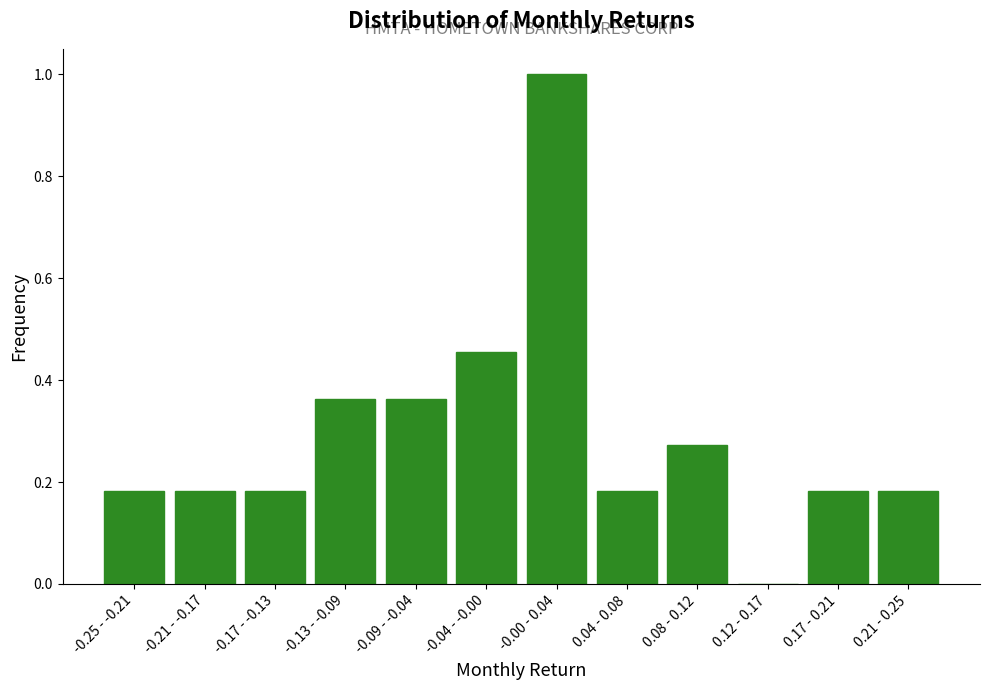

Between -0.13 - -0.09 and -0.25 - -0.21, which is larger?

-0.13 - -0.09